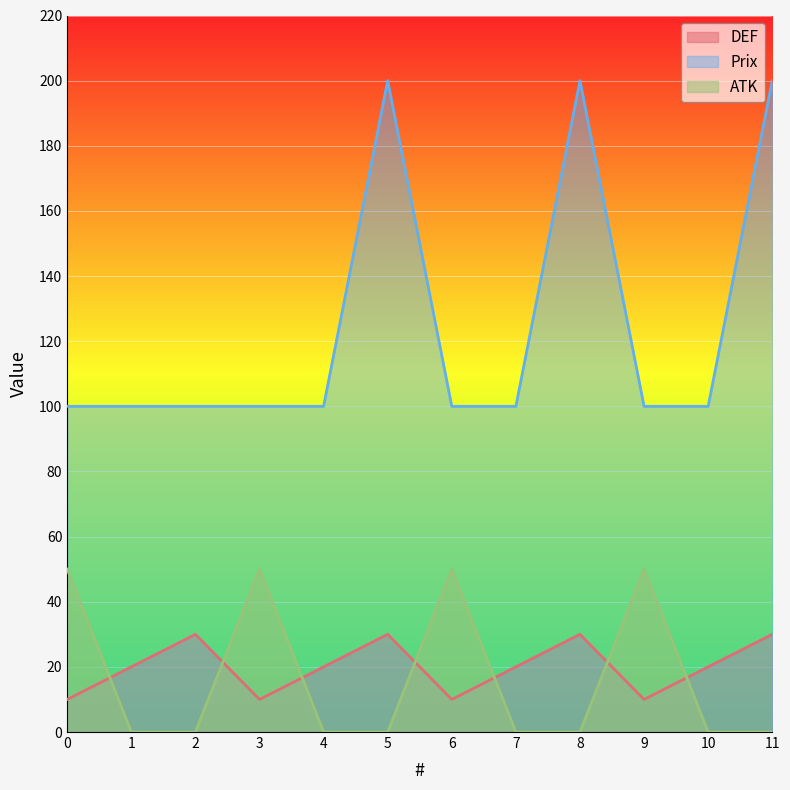

True or false: ATK has more than 0 interior local peaks.

True